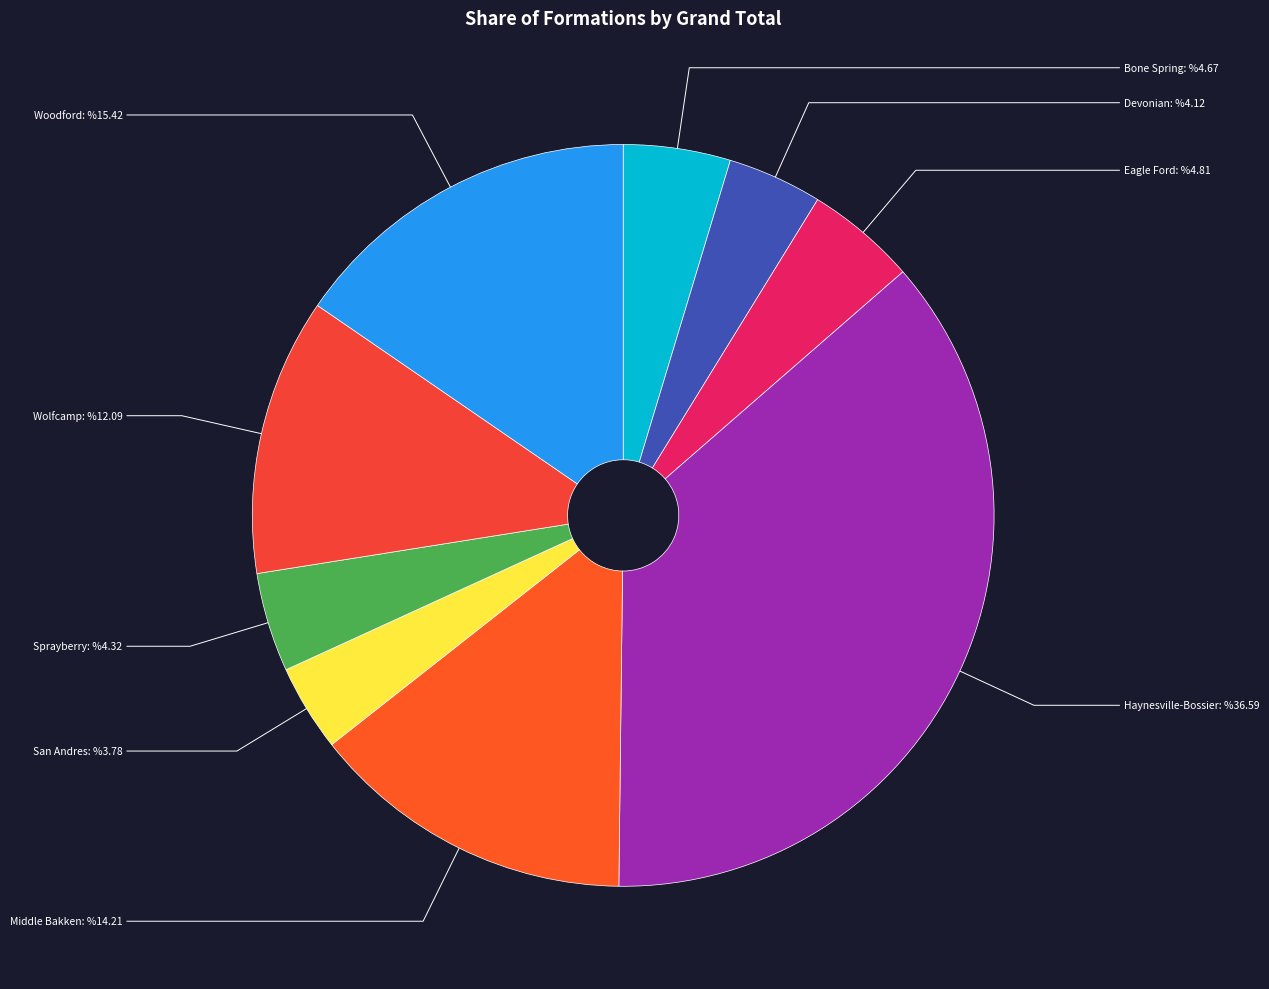

What is the largest slice in the pie chart?

Haynesville-Bossier